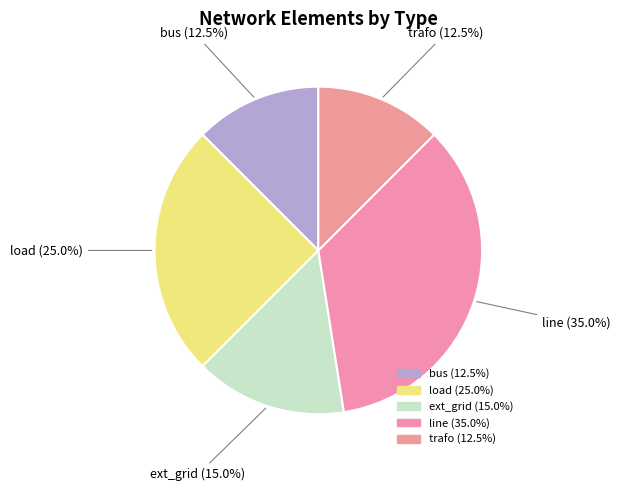

Which slice is the largest?

line